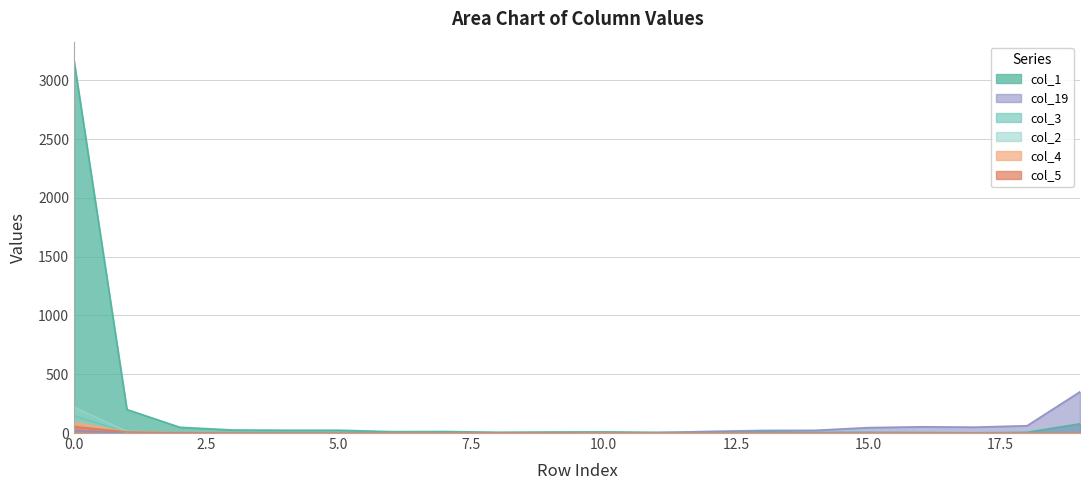

Reading left to right, extract all data points from this chart.

col_1: 0=3170	1=200	2=49	3=26	4=24	5=24	6=12	7=13	8=7	9=9	10=10	11=6	12=5	13=9	14=5	15=6	16=4	17=2	18=6	19=79
col_19: 0=19	1=1	2=1	3=0	4=1	5=0	6=0	7=0	8=0	9=1	10=2	11=3	12=14	13=22	14=23	15=46	16=53	17=50	18=62	19=351
col_3: 0=146	1=6	2=2	3=4	4=2	5=0	6=0	7=1	8=0	9=3	10=0	11=0	12=0	13=0	14=0	15=0	16=0	17=0	18=0	19=0
col_2: 0=220	1=14	2=2	3=0	4=0	5=2	6=0	7=1	8=2	9=0	10=1	11=0	12=0	13=0	14=0	15=0	16=0	17=0	18=0	19=0
col_4: 0=94	1=8	2=3	3=3	4=0	5=0	6=1	7=0	8=1	9=0	10=0	11=0	12=0	13=0	14=0	15=0	16=0	17=0	18=0	19=0
col_5: 0=55	1=9	2=2	3=0	4=0	5=0	6=0	7=0	8=1	9=1	10=0	11=0	12=0	13=0	14=0	15=0	16=0	17=0	18=0	19=0